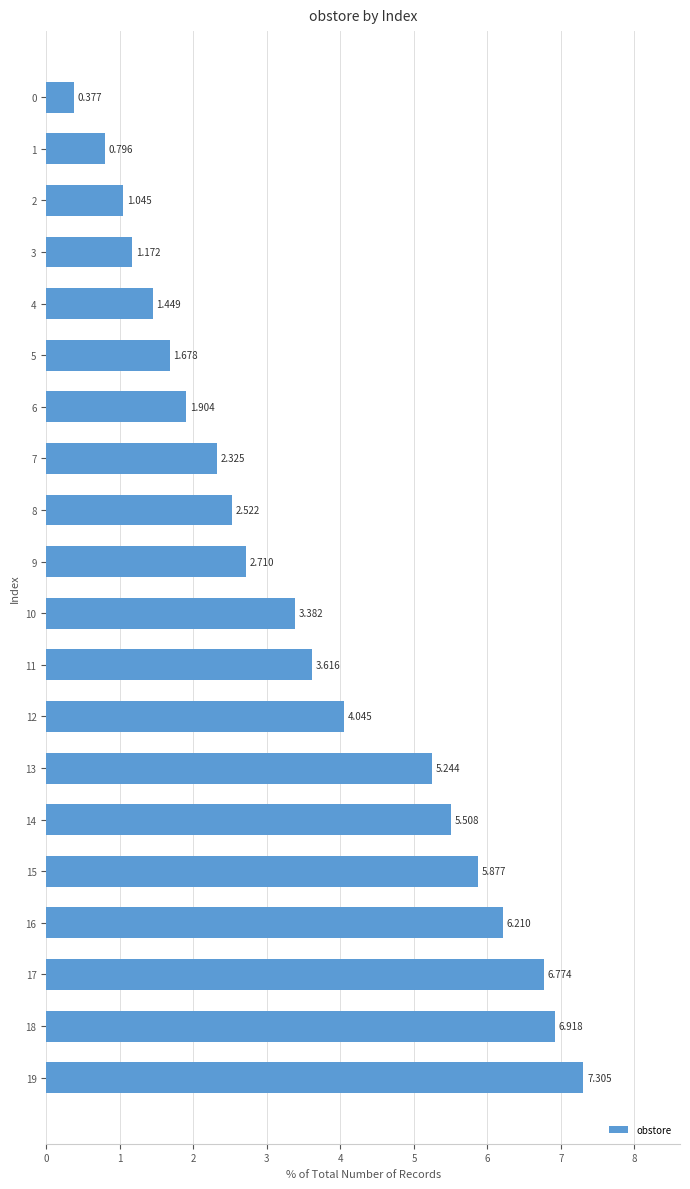

Which has a higher value, 17 or 2?

17